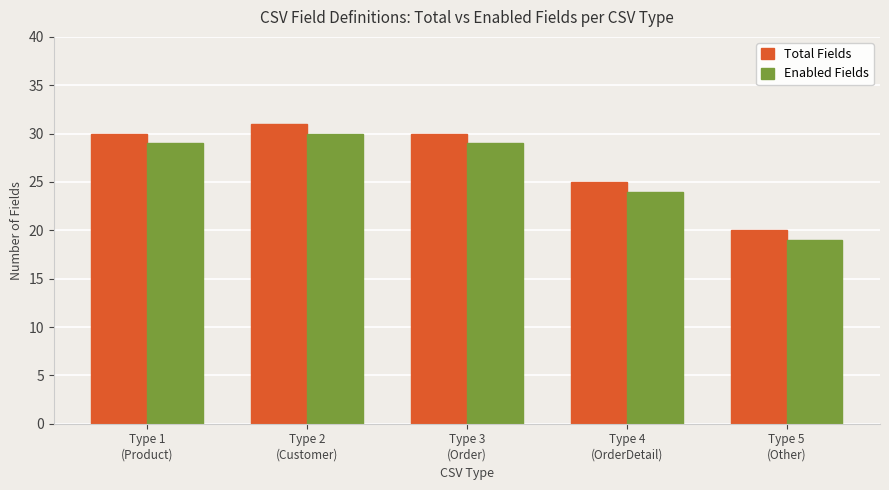

At how many categories does at least one series exceed 23?

4